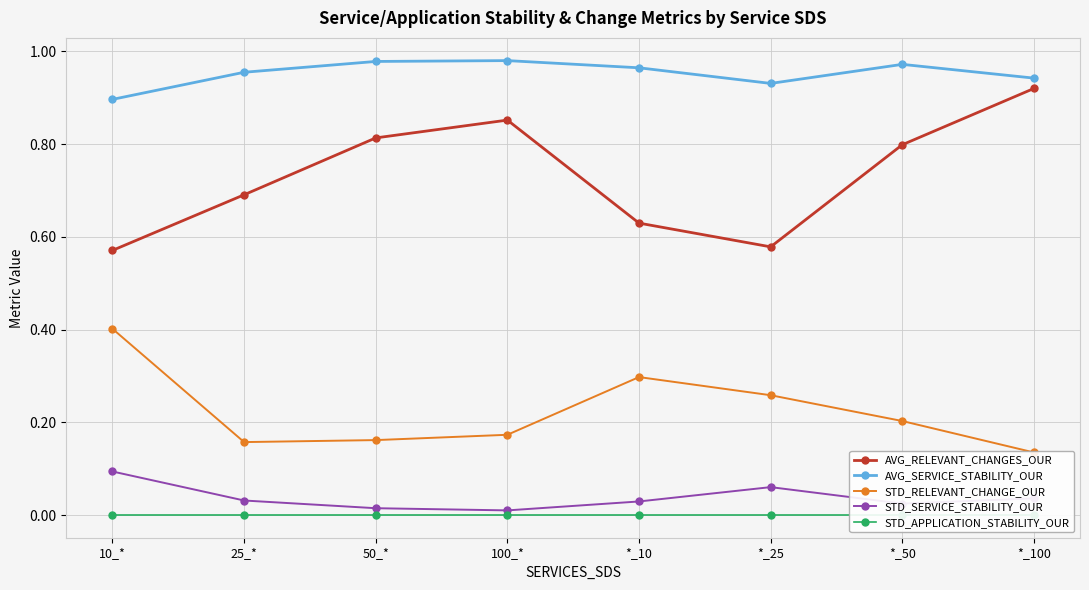

How many lines are shown in the chart?

5